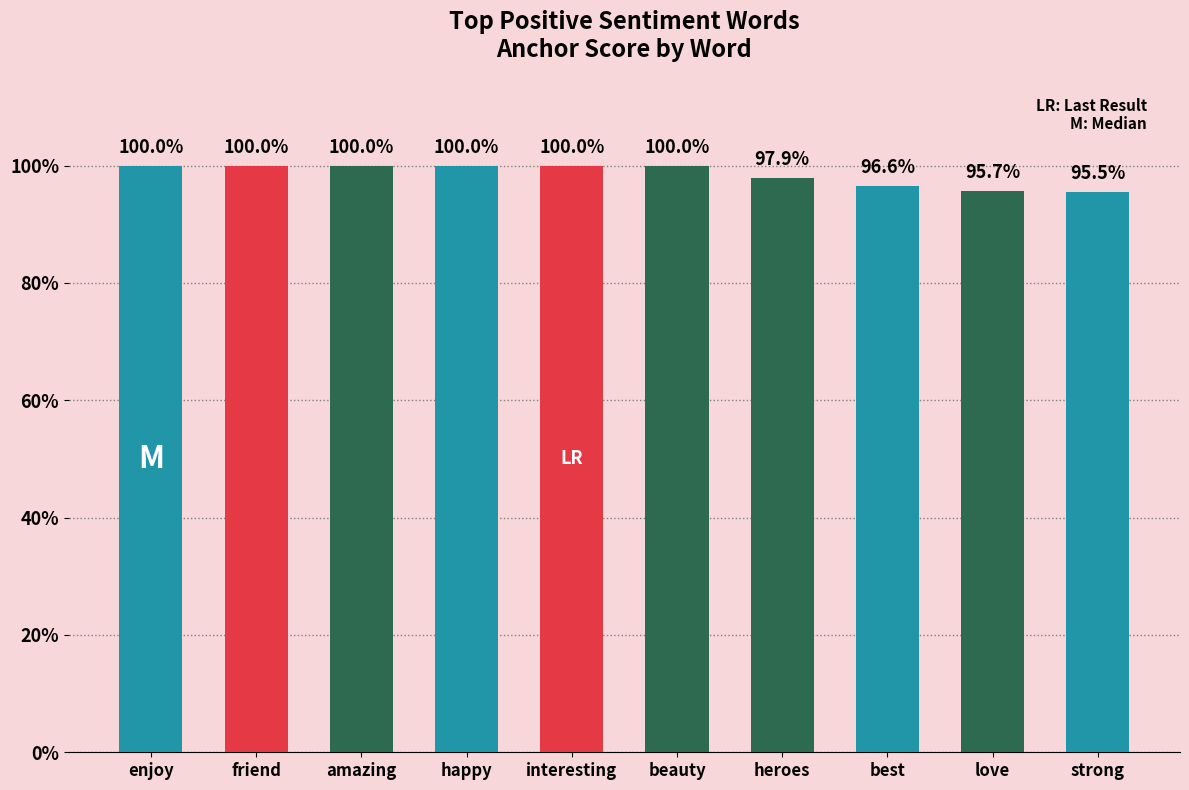

The chart shows a value of 0.2 at beauty. True or false?

False